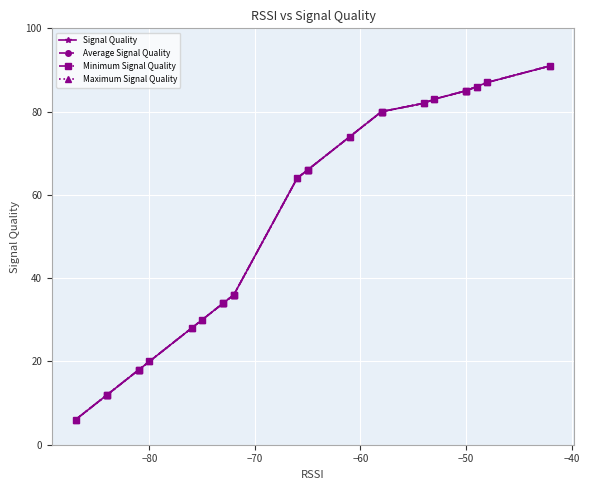

Which series has the largest total across all categories?

Signal Quality